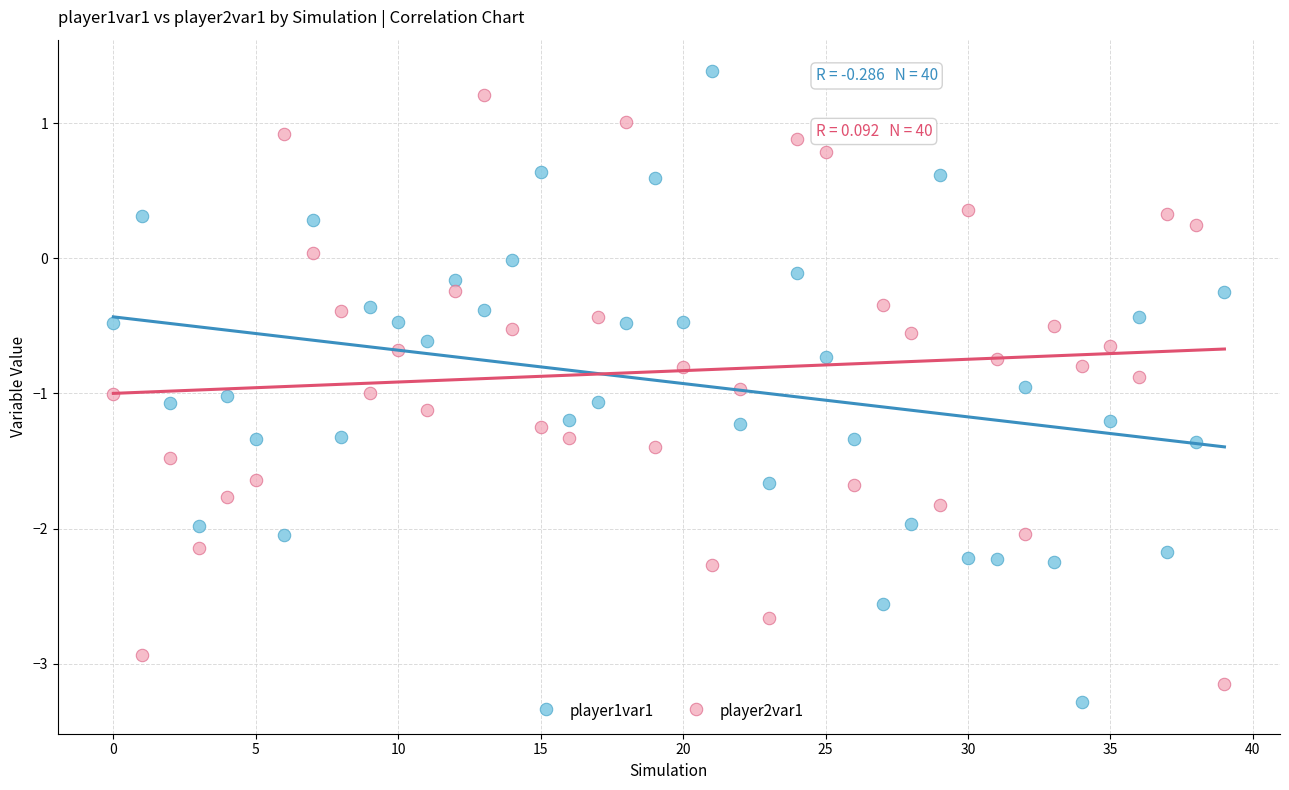

What are all the series names shown in the legend?

player1var1, player2var1